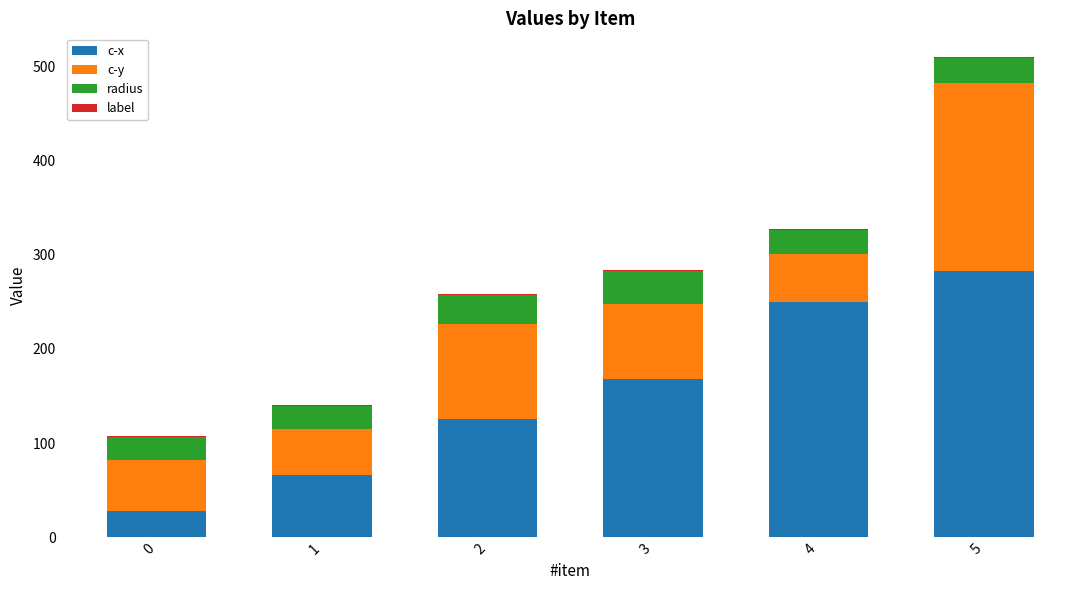

What is the total value across all series at 0?

106.9